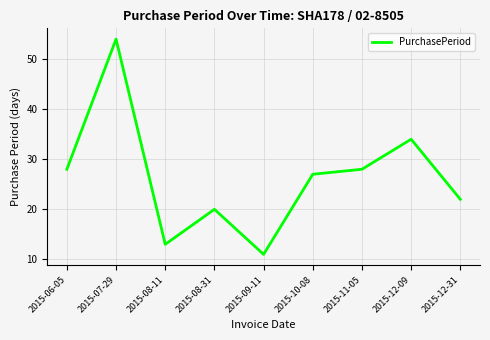

Reading left to right, what are all the values shown in this chart?

2015-06-05=28	2015-07-29=54	2015-08-11=13	2015-08-31=20	2015-09-11=11	2015-10-08=27	2015-11-05=28	2015-12-09=34	2015-12-31=22